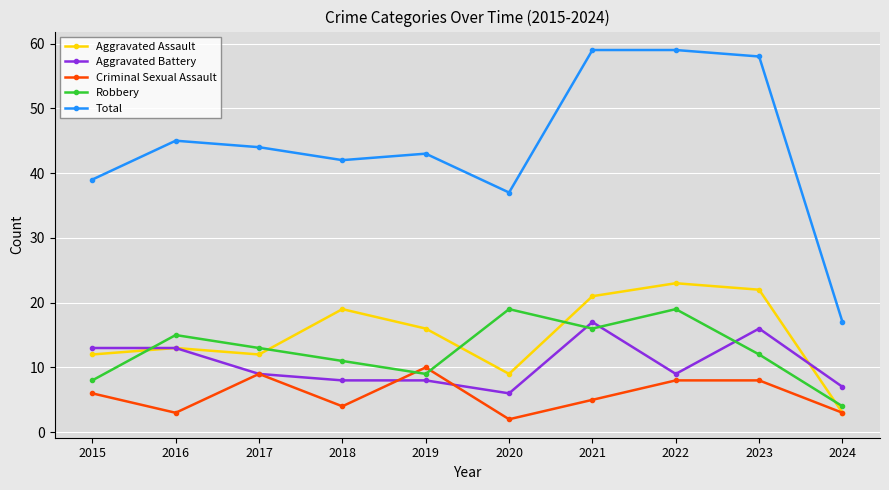

How many lines are shown in the chart?

5